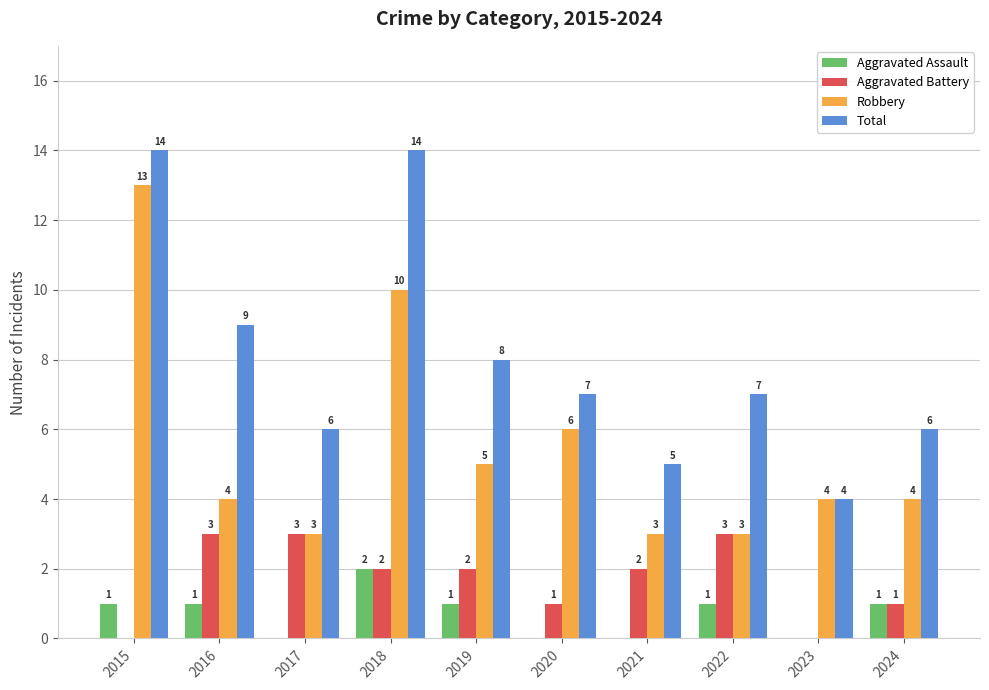

What is the maximum value for Aggravated Battery?

3